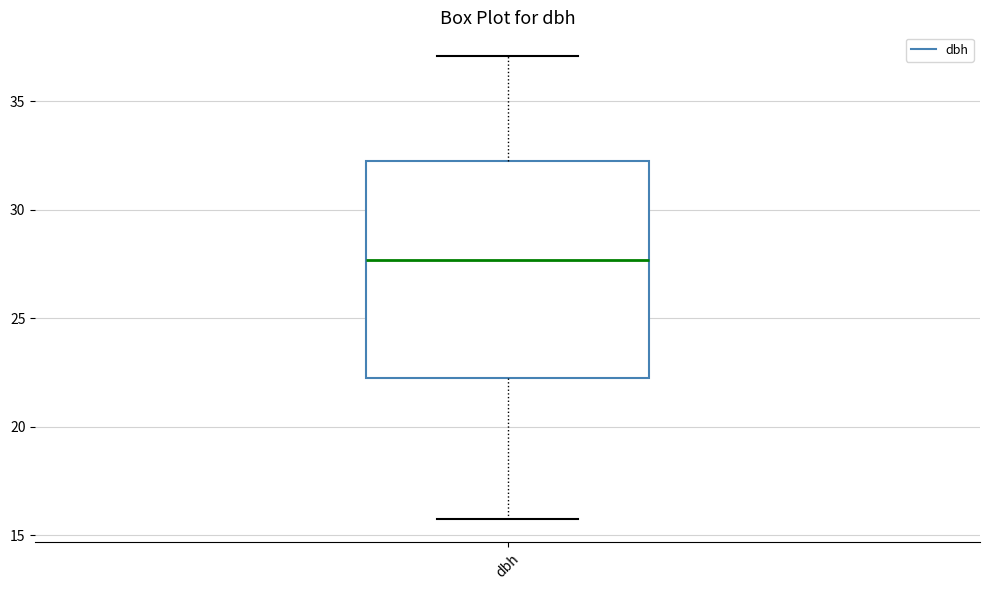

Transcribe this box plot: give where the median line is, the range the box spans, and where the two whiskers end, as read against the y-axis. The values are not printed on the chart, so give them approximately, as read against the axis.

median 27.5, box 22.5 to 32.0, whiskers 16.0 to 37.0